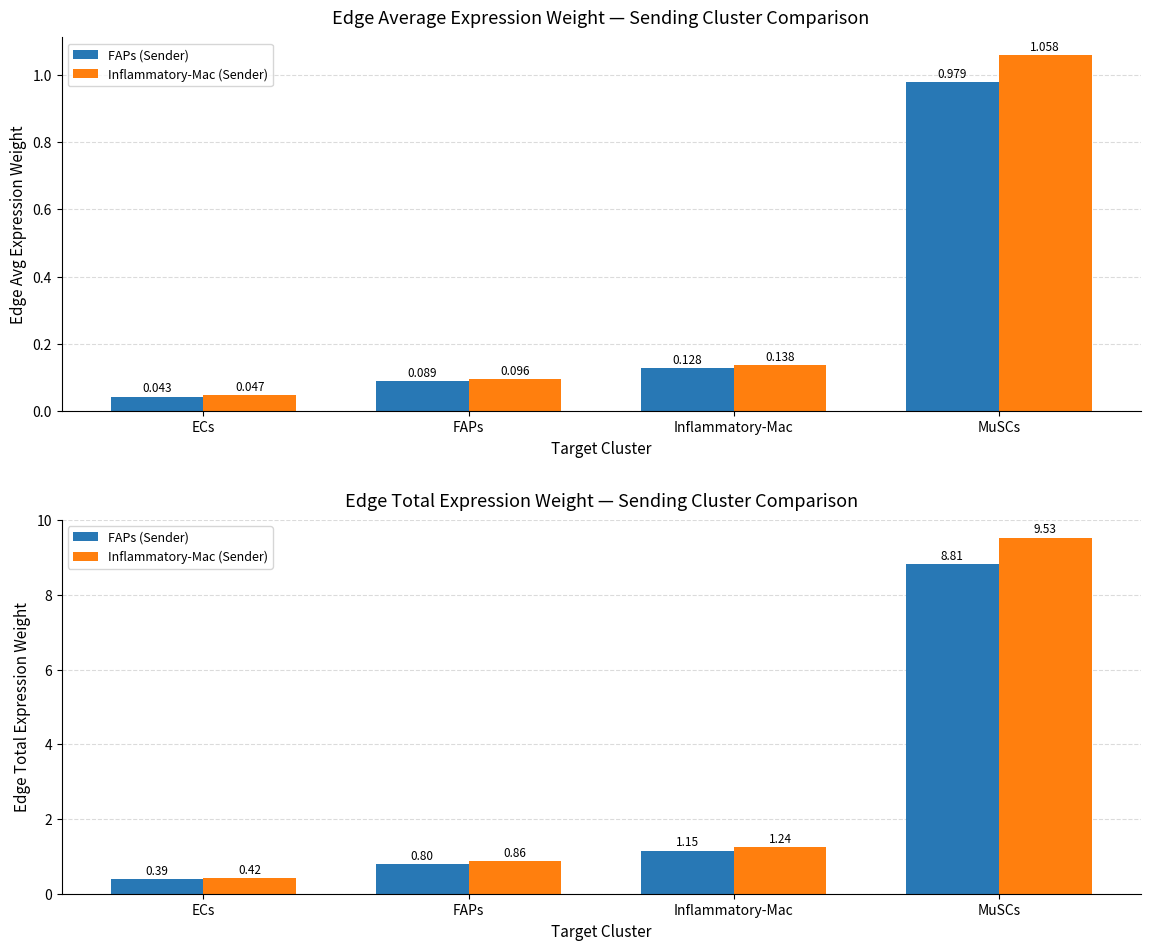

Reading left to right, extract all data points from this chart.

FAPs (Sender): 0.4	0.8	1.1	8.8
Inflammatory-Mac (Sender): 0.4	0.9	1.2	9.5